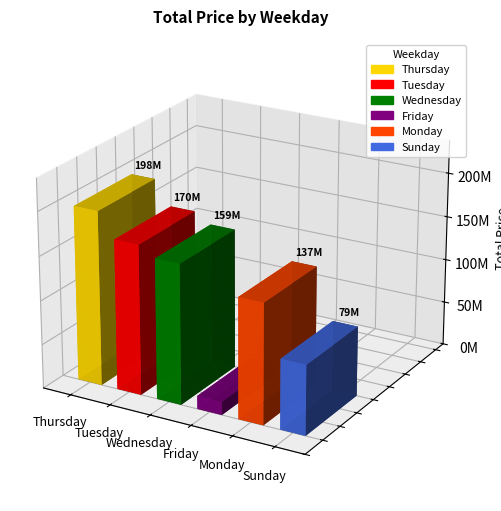

What is the difference between the maximum and minimum values?

182826733